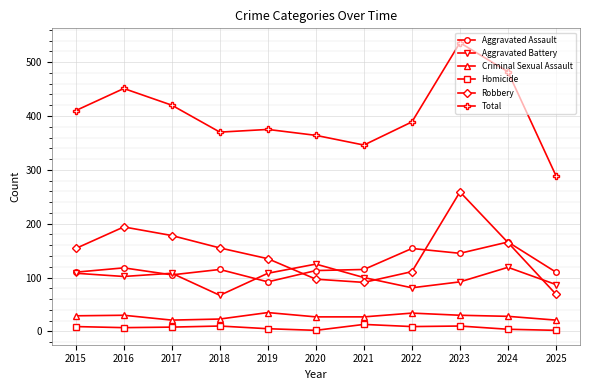

True or false: Aggravated Assault has a value of 49 at 2015.

False